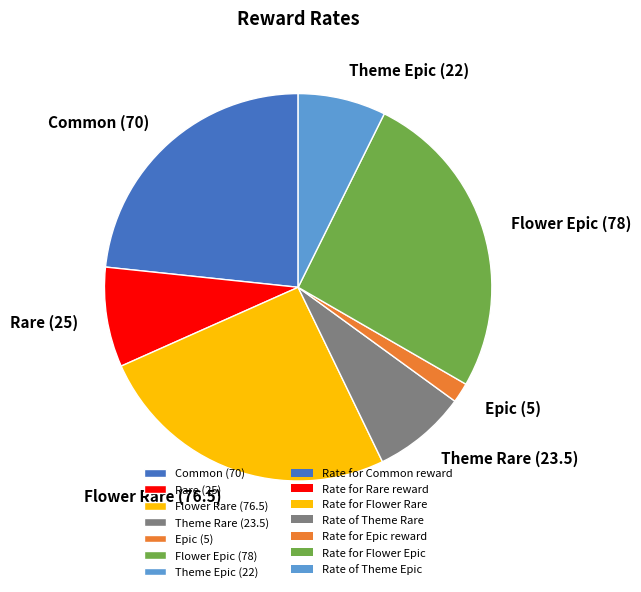

Is there any slice that represents more than half of the pie?

No